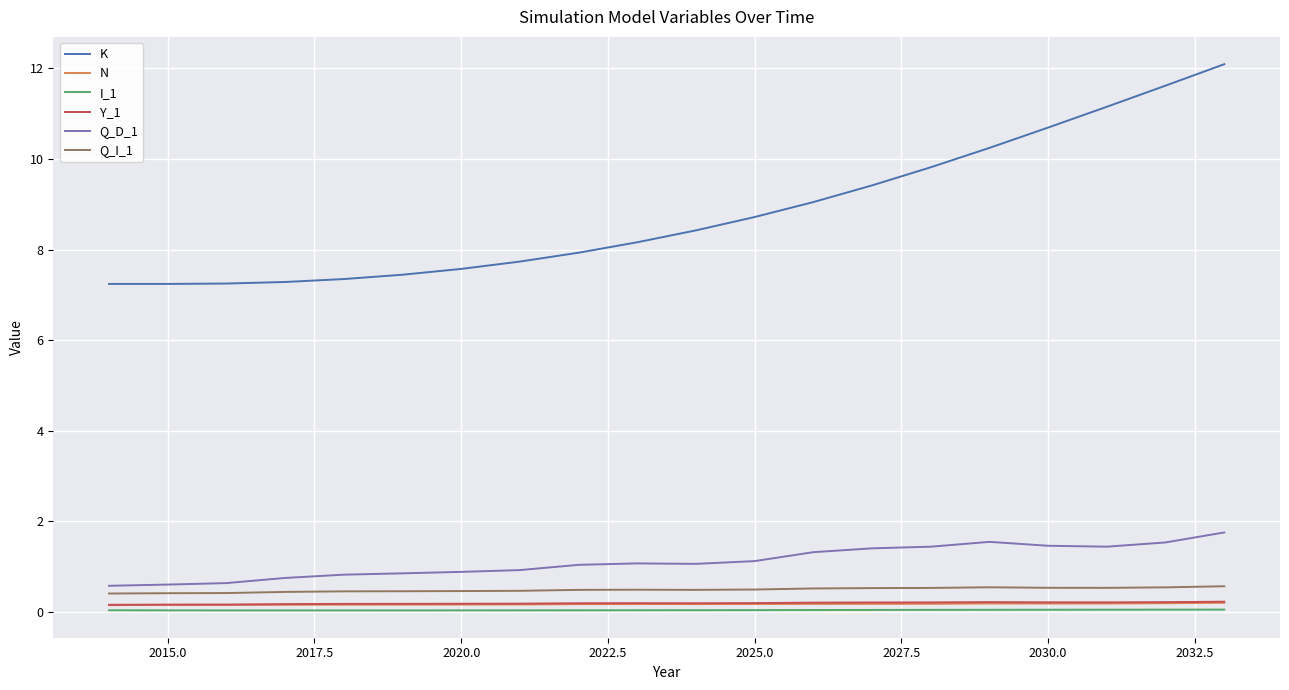

Which series has the widest spread of values?

K